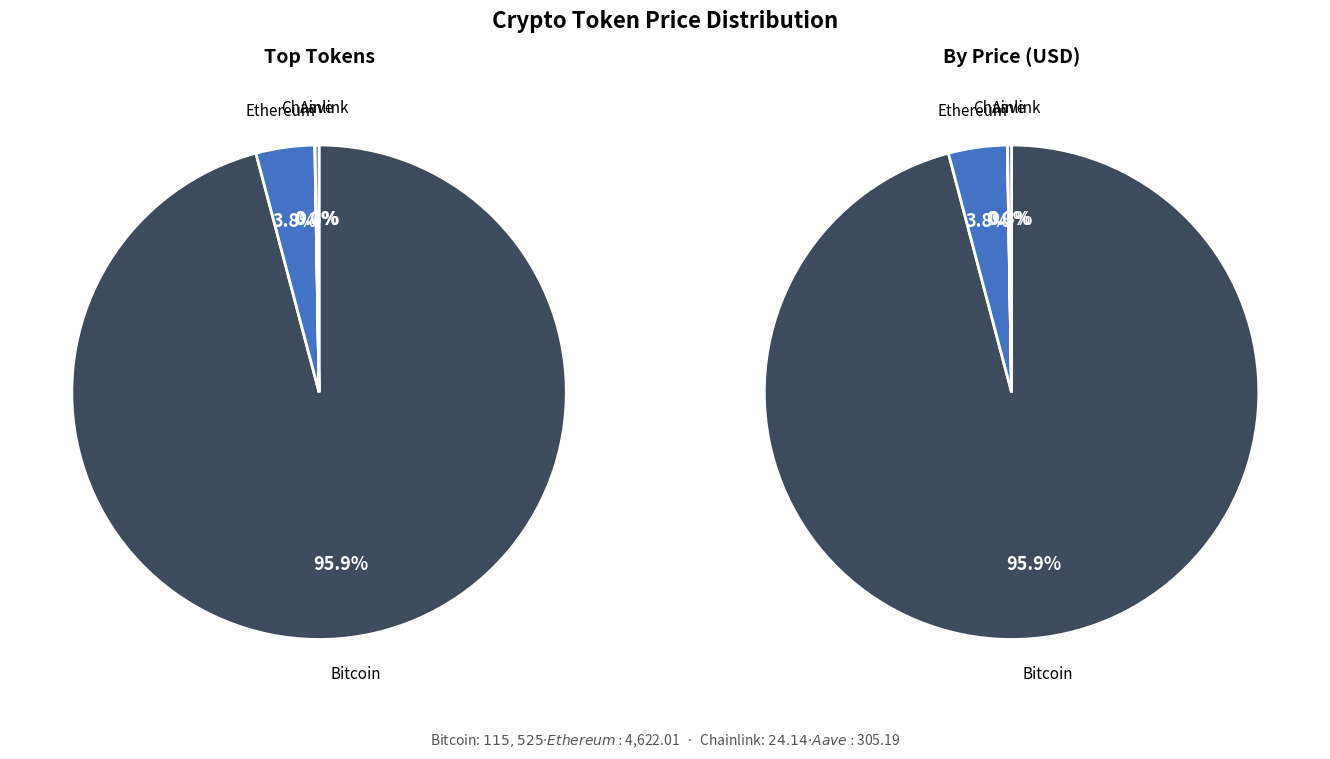

Is the sum of Bitcoin and Ethereum greater than half?

Yes